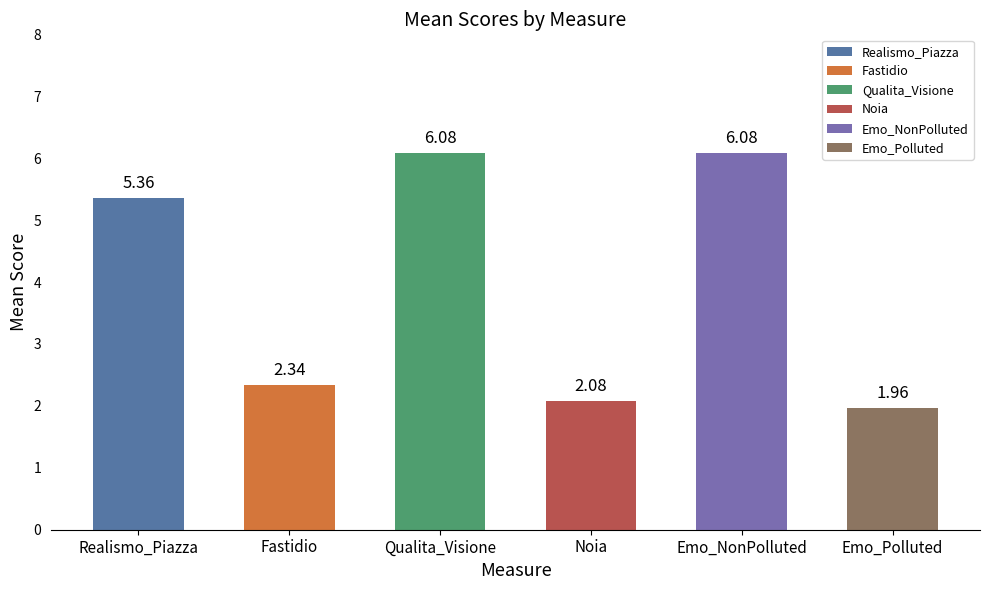

What is the maximum value shown in the chart?

6.1